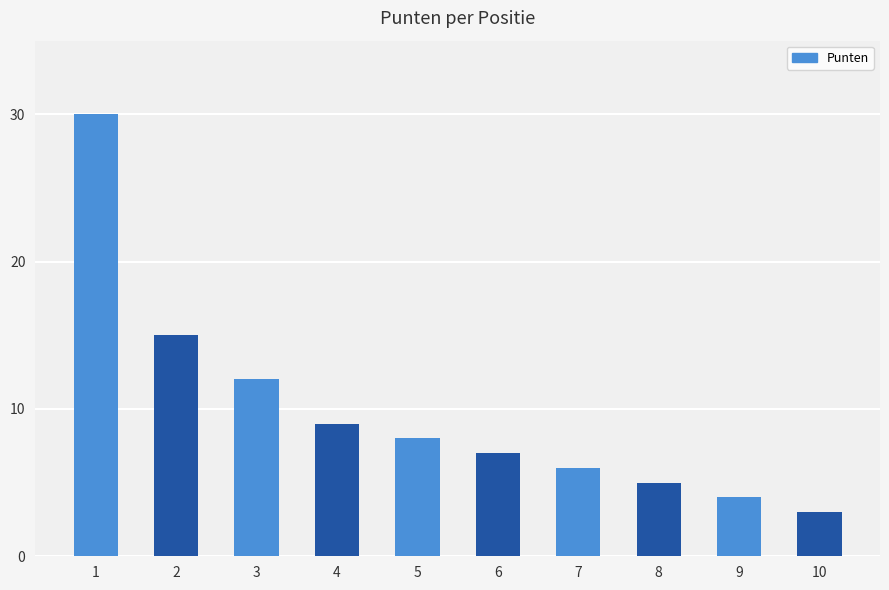

At which category does the chart reach its minimum across all series?

10